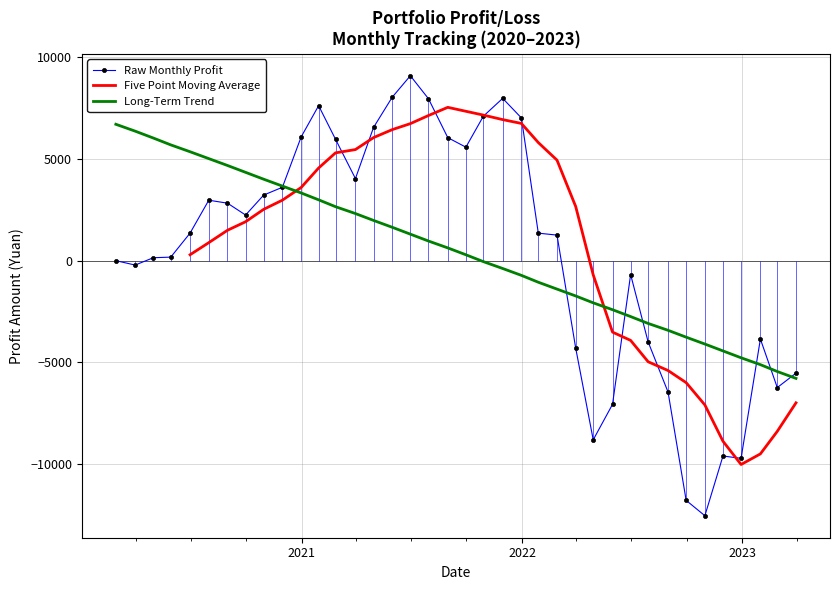

What is the lowest value of the Raw Monthly Profit series?

-12524.9